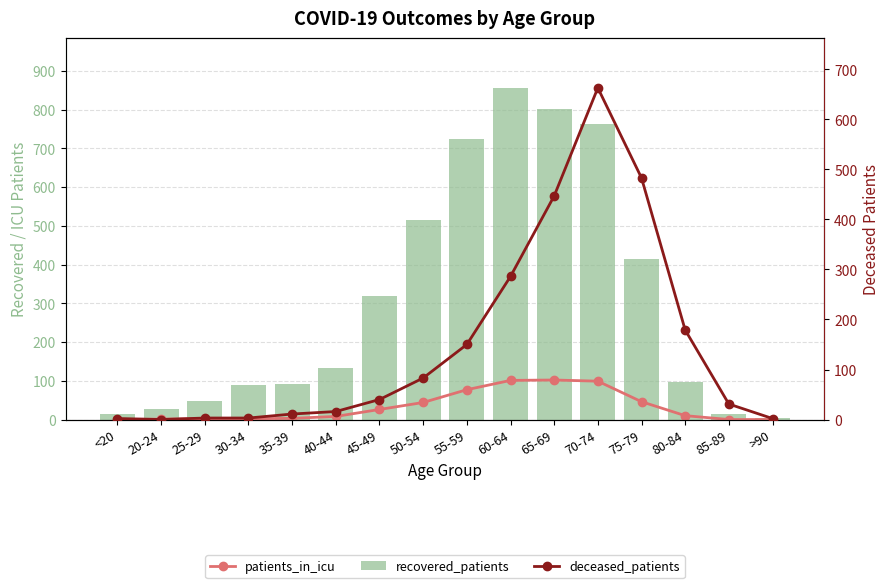

What position from the right is 80-84?

3